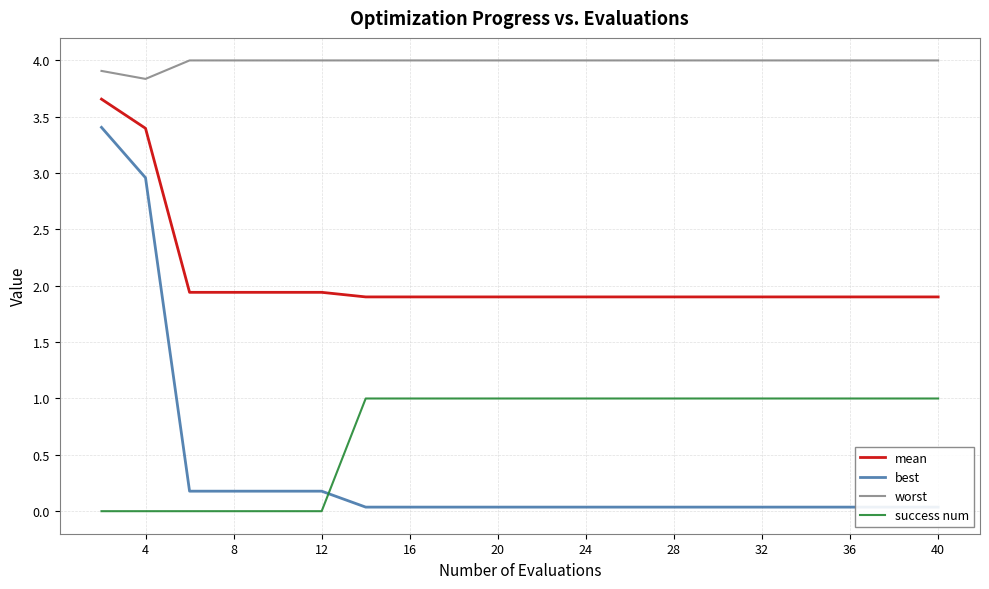

What is the average value of the success num series?

0.7